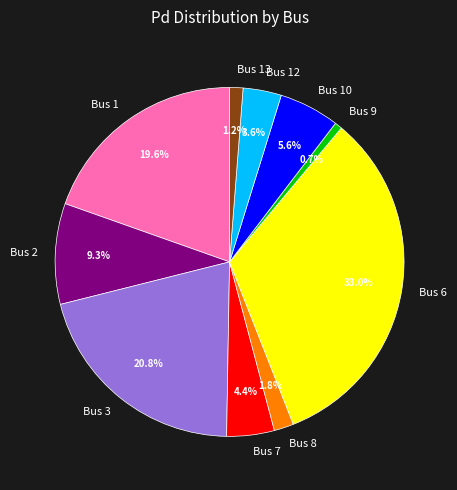

How much of the chart is everything except Bus 9?

99.3%